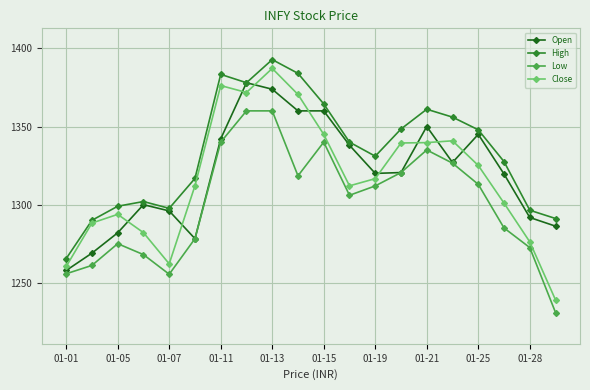

True or false: High and Low intersect in this chart.

False